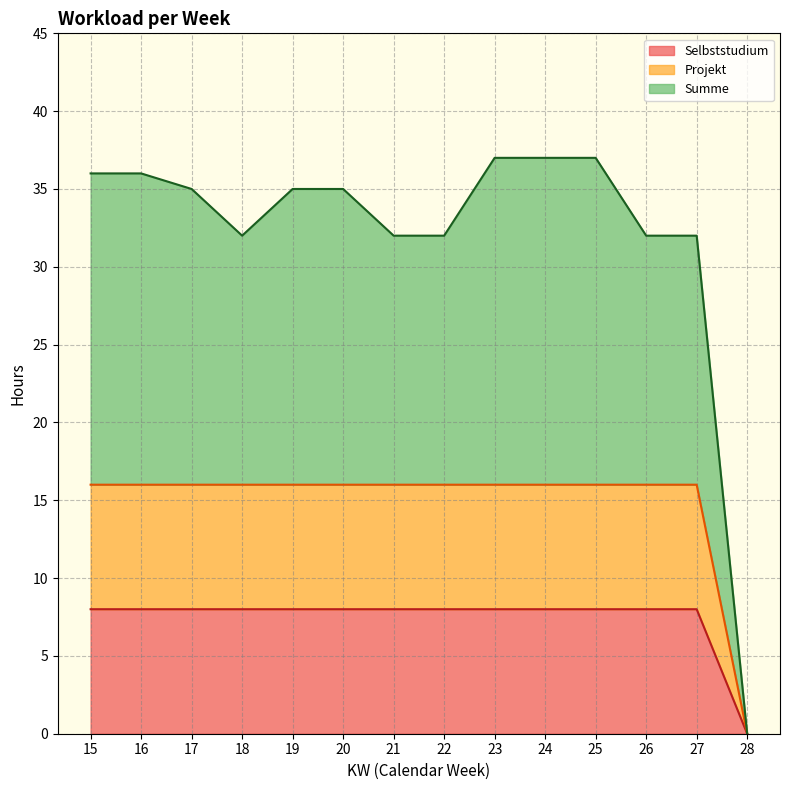

How many lines are shown in the chart?

3